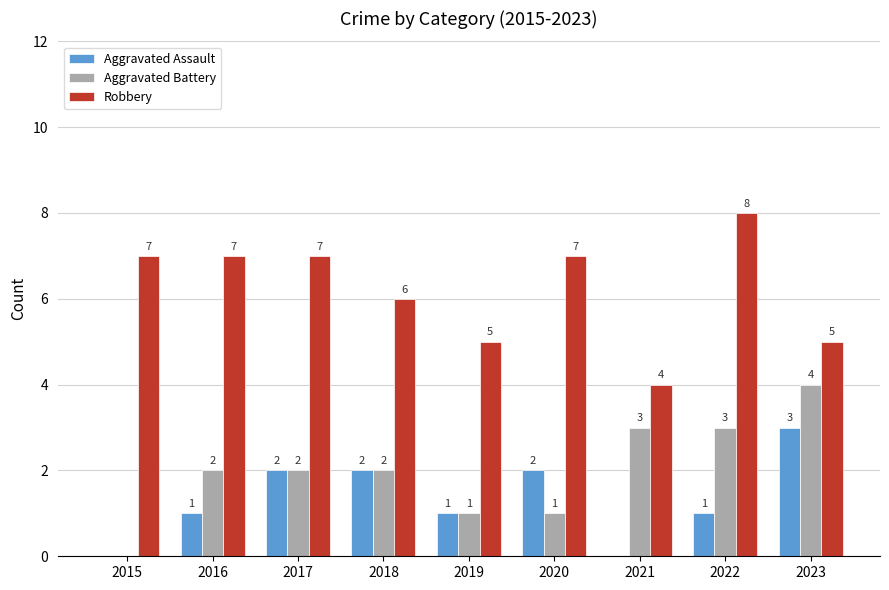

Is the value of Aggravated Battery at 2021 greater than the value of Robbery at 2015?

No